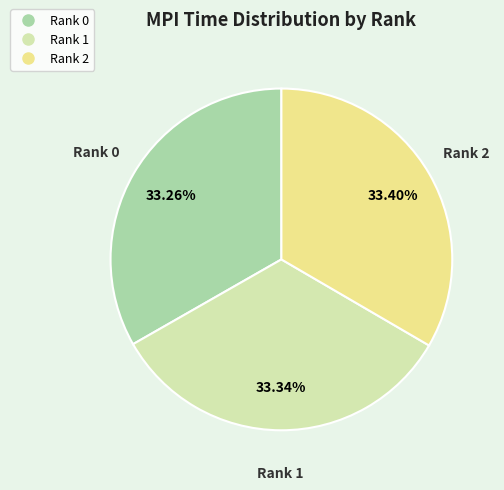

Does Rank 1 represent more than half of the total?

No